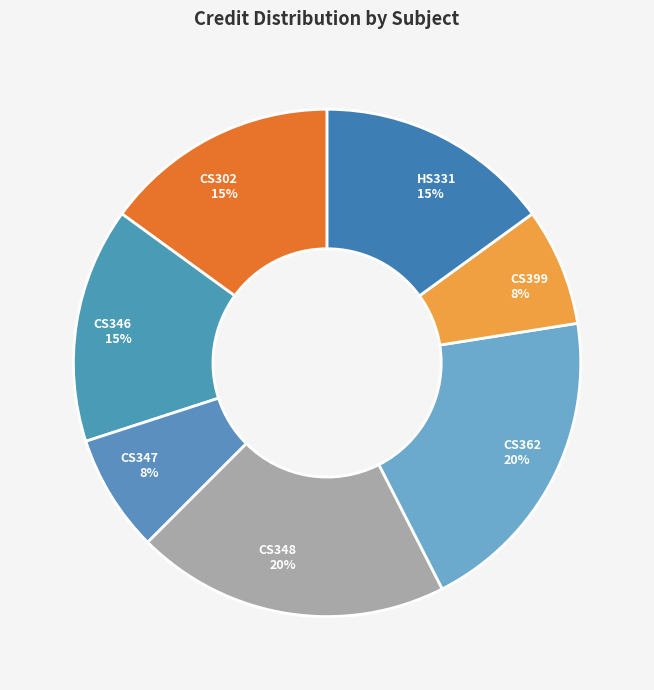

Count the number of slices in the pie.

7